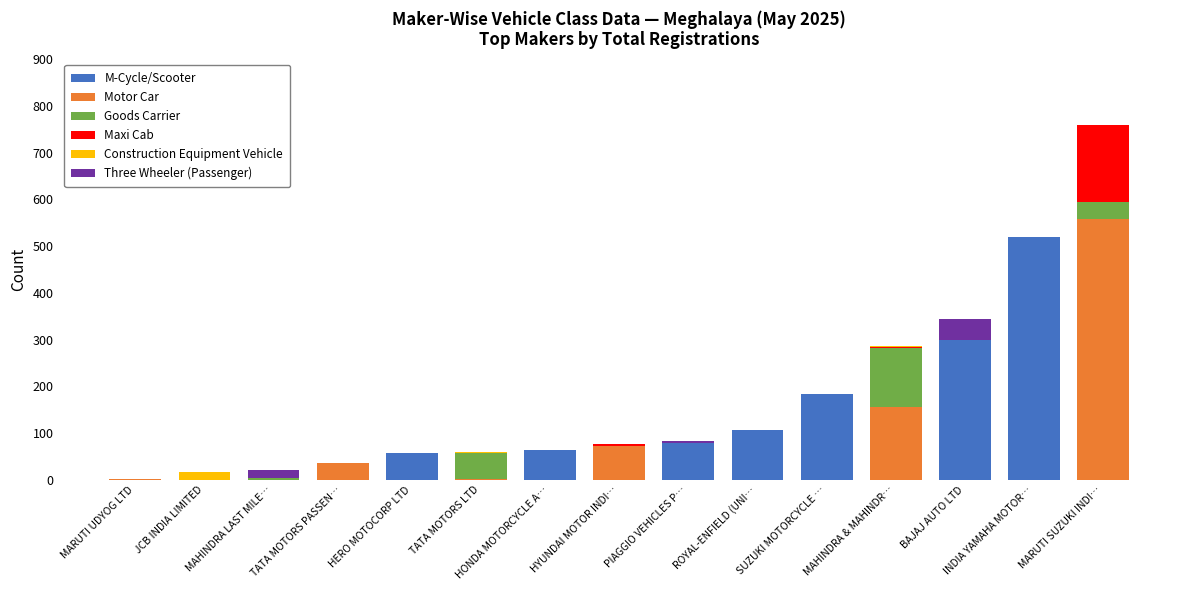

True or false: M-Cycle/Scooter has a value of -210 at JCB INDIA LIMITED.

False